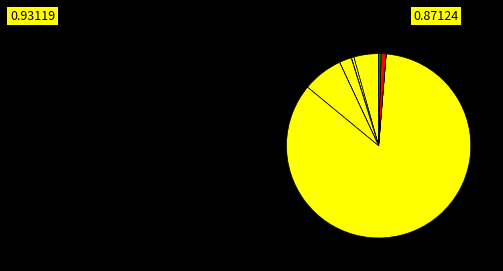

To the nearest percent, what is the average slice percentage?

10%